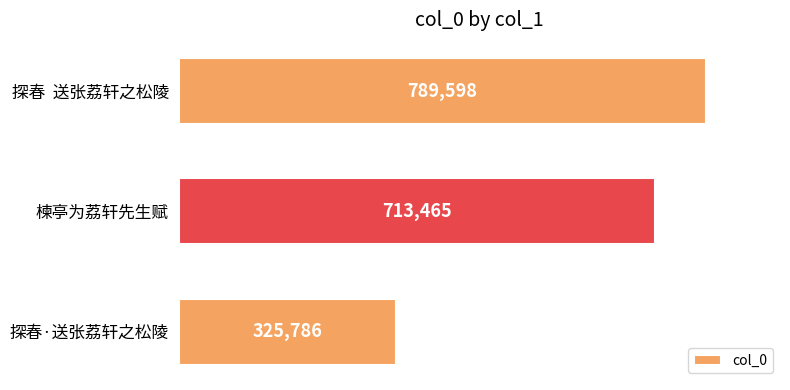

List the labels in order of value, largest first.

探春  送张荔轩之松陵, 楝亭为荔轩先生赋, 探春·送张荔轩之松陵